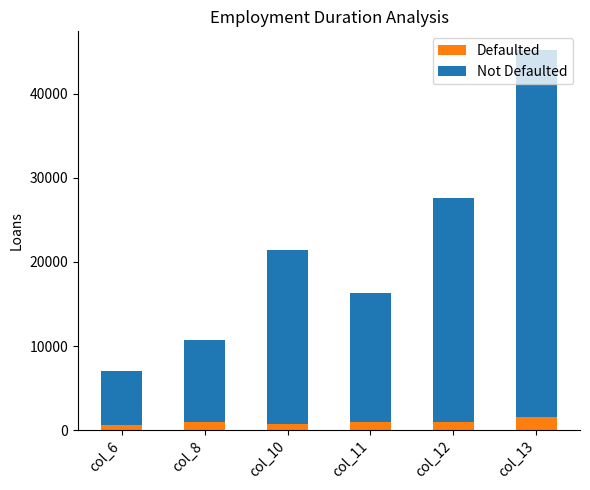

What is the total value across all series at col_13?

45170